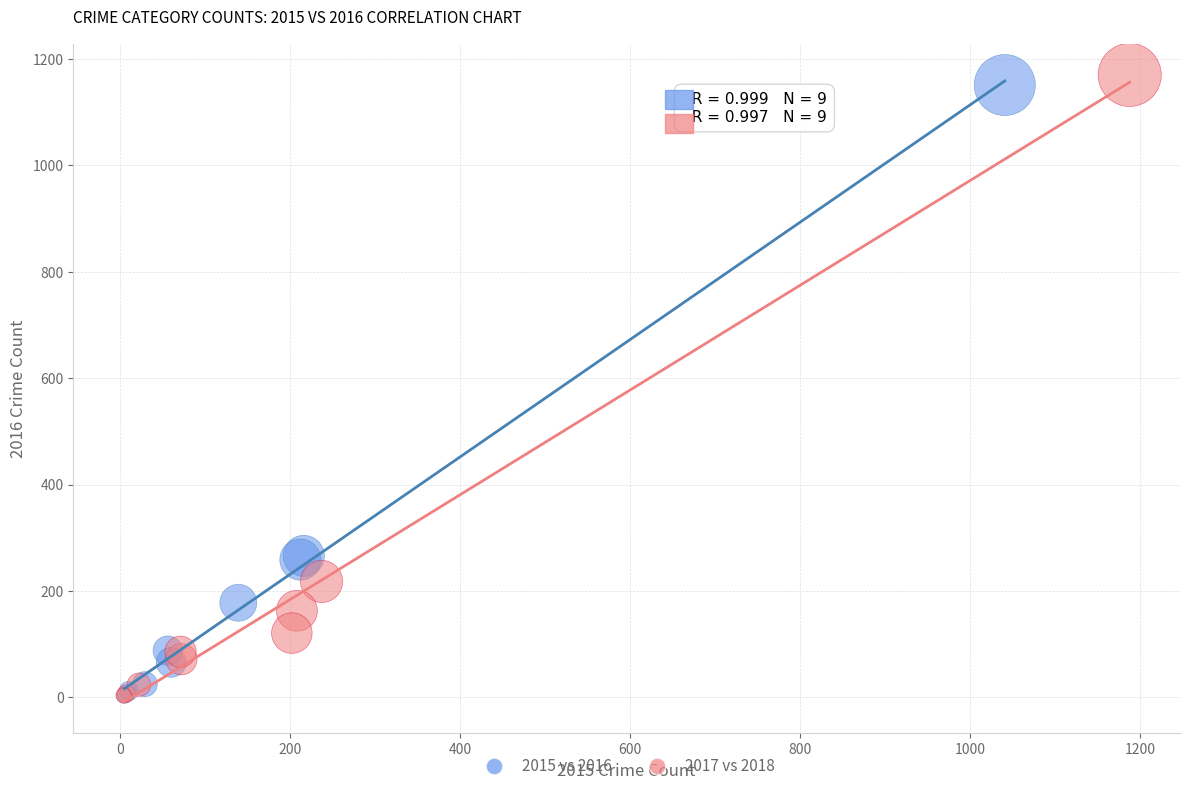

What are all the series names shown in the legend?

2015 vs 2016, 2017 vs 2018